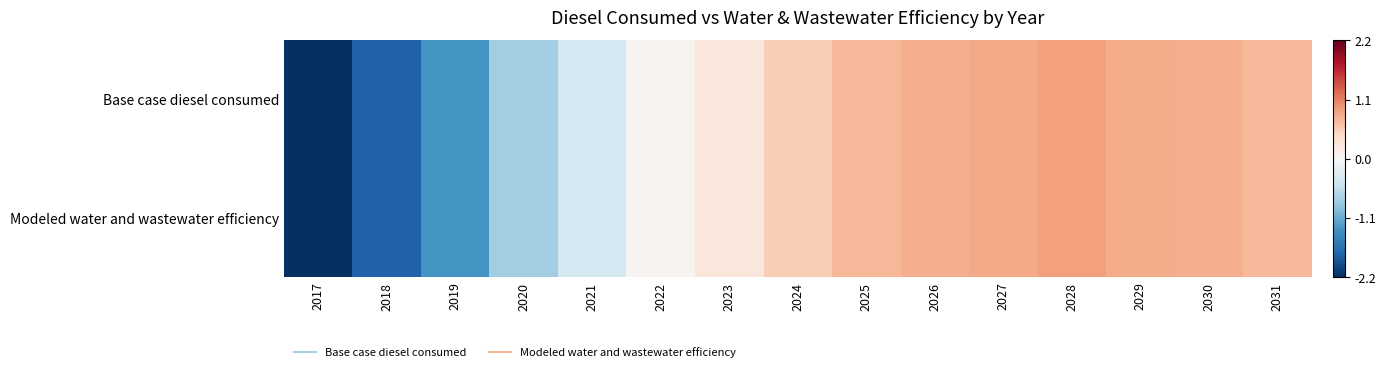

At which category is the sum across all series the highest?

2028